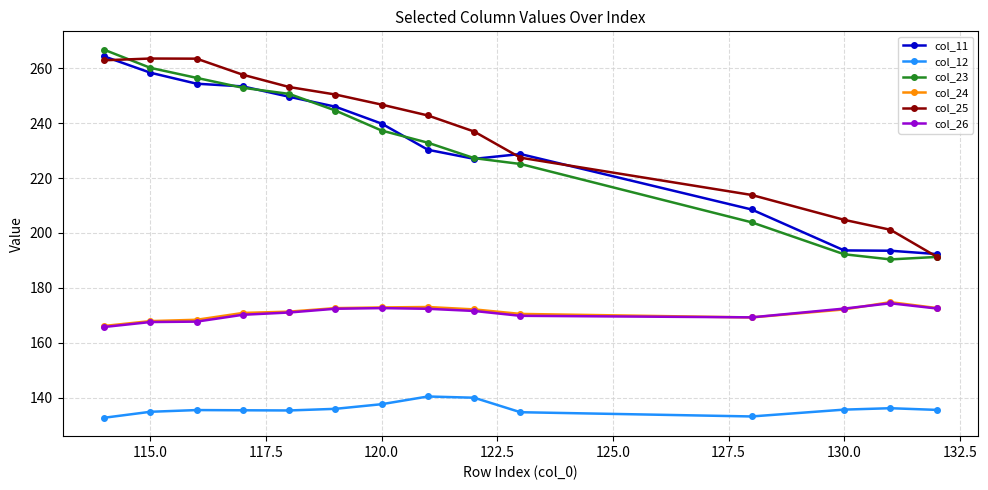

True or false: col_26 and col_12 cross at least once.

False